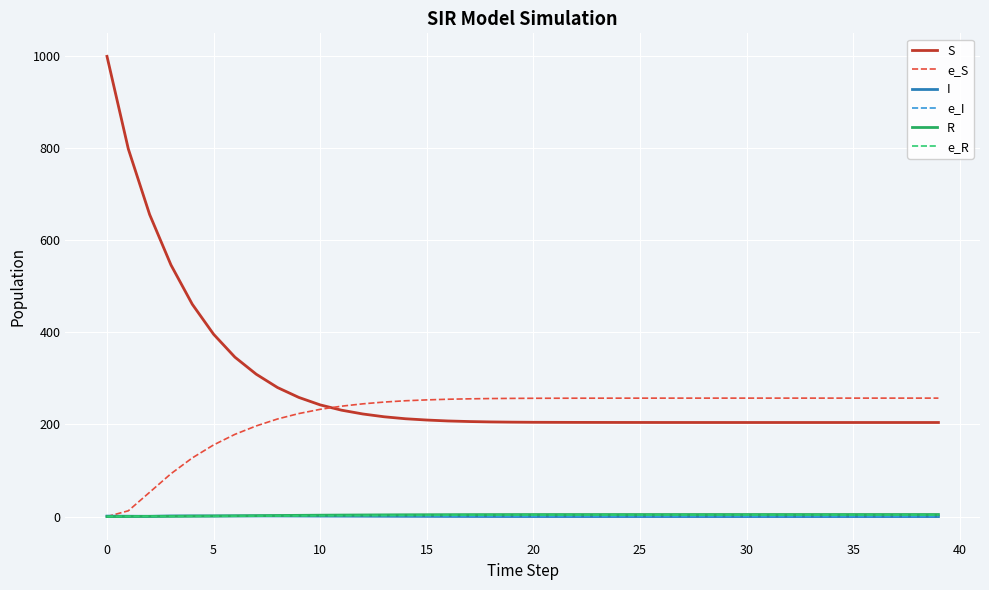

True or false: S and e_I intersect in this chart.

False